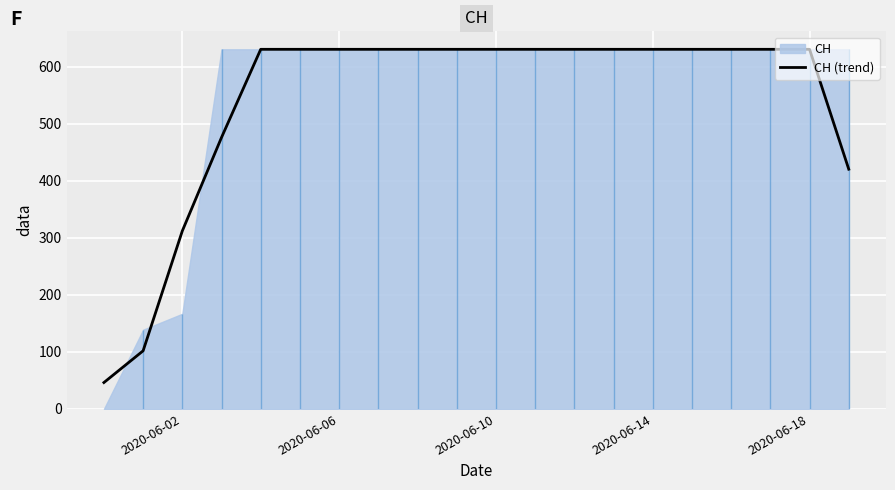

What is the smallest value displayed?

46.3